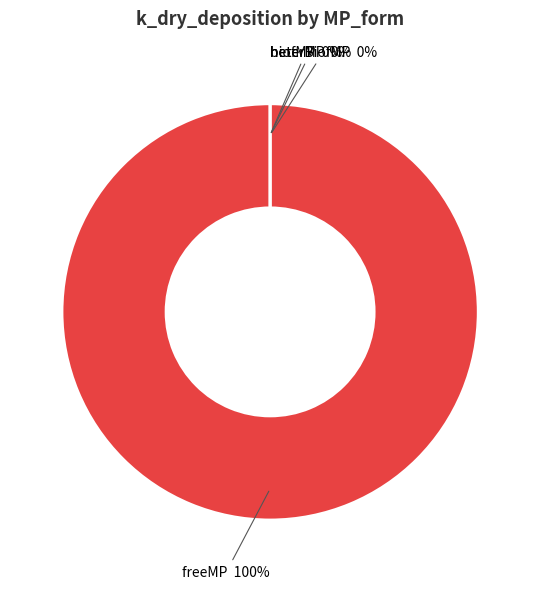

Which category has the smallest portion of the pie?

heterMP